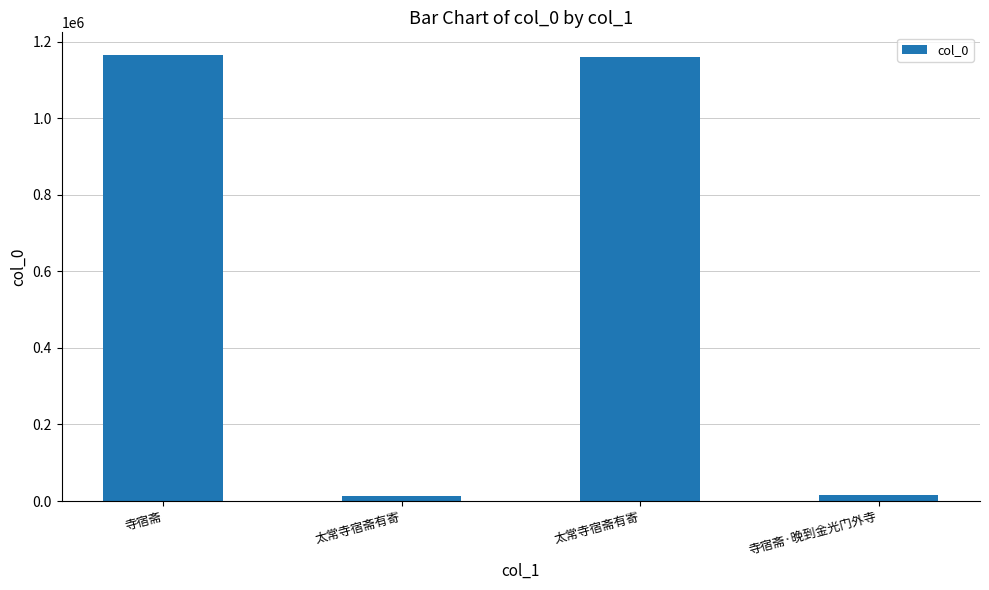

Reading right to left, what are all the values shown in this chart?

16344	1161651	13732	1166742